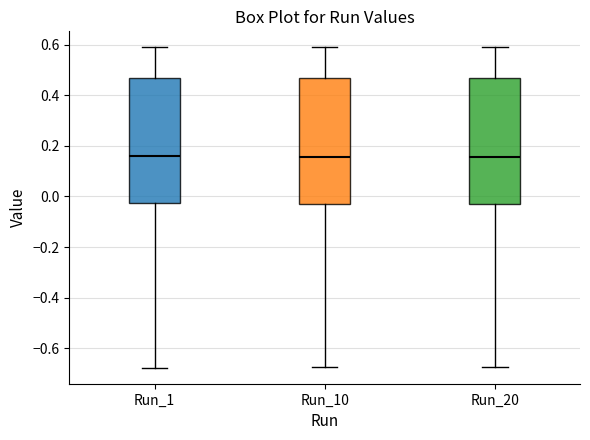

Reading left to right, transcribe this box plot: for each box, give where its median line is, the range the box spans, and where its two whiskers end, as read against the y-axis. The values are not printed on the chart, so give them approximately, as read against the axis.

Run_1: median 0.16, box -0.02 to 0.48, whiskers -0.68 to 0.58
Run_10: median 0.16, box -0.02 to 0.48, whiskers -0.68 to 0.58
Run_20: median 0.16, box -0.02 to 0.48, whiskers -0.68 to 0.58